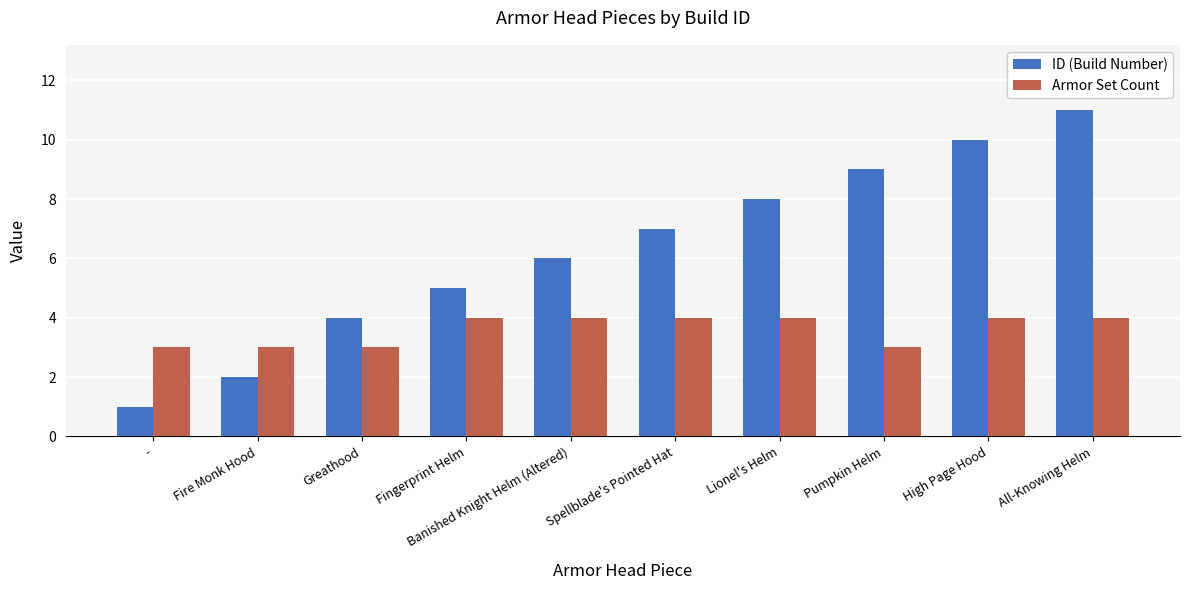

What is the difference between the maximum and minimum values in the ID (Build Number) series?

10